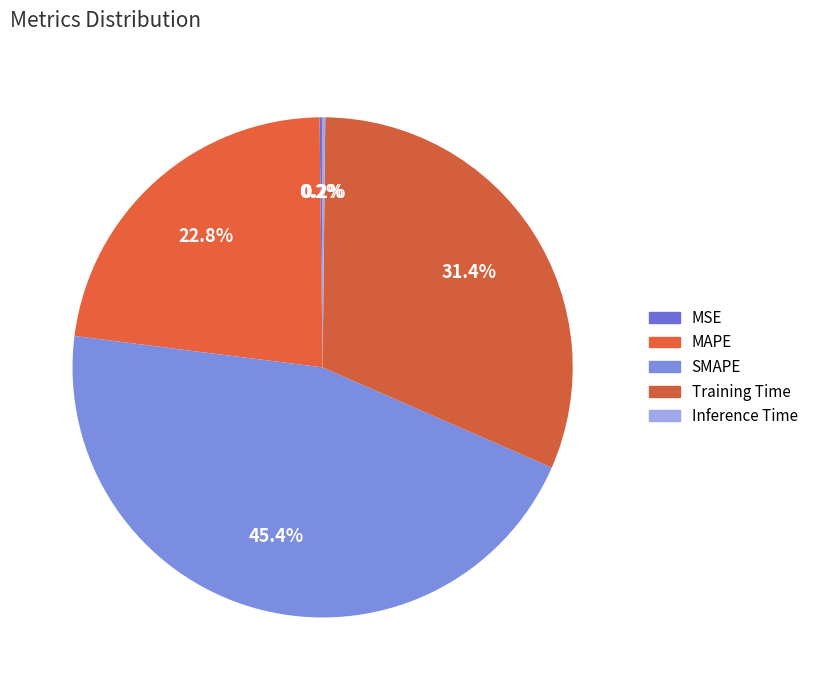

How many slices are in this pie chart?

5